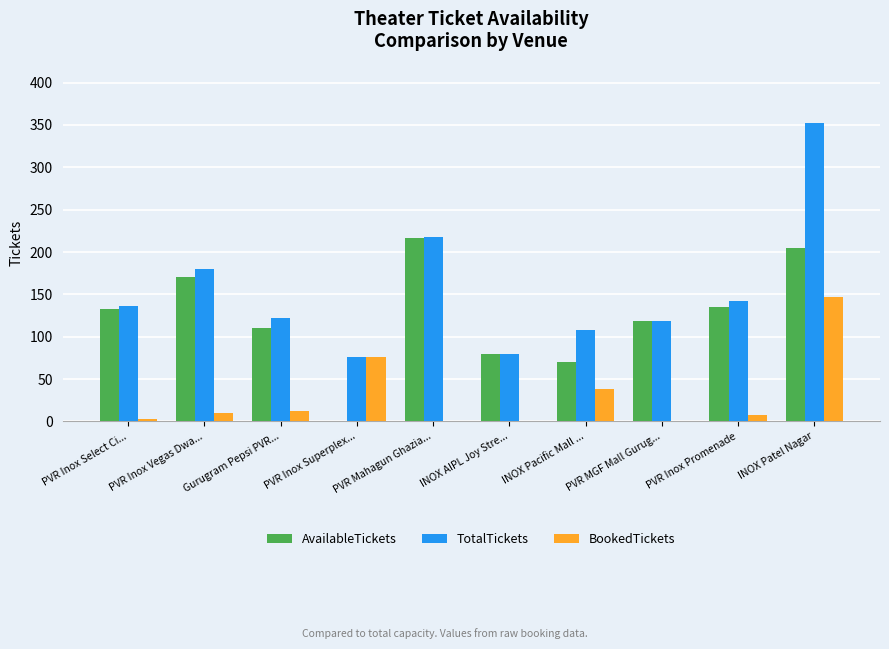

The TotalTickets series shows 113 at INOX AIPL Joy Stre.... True or false?

False